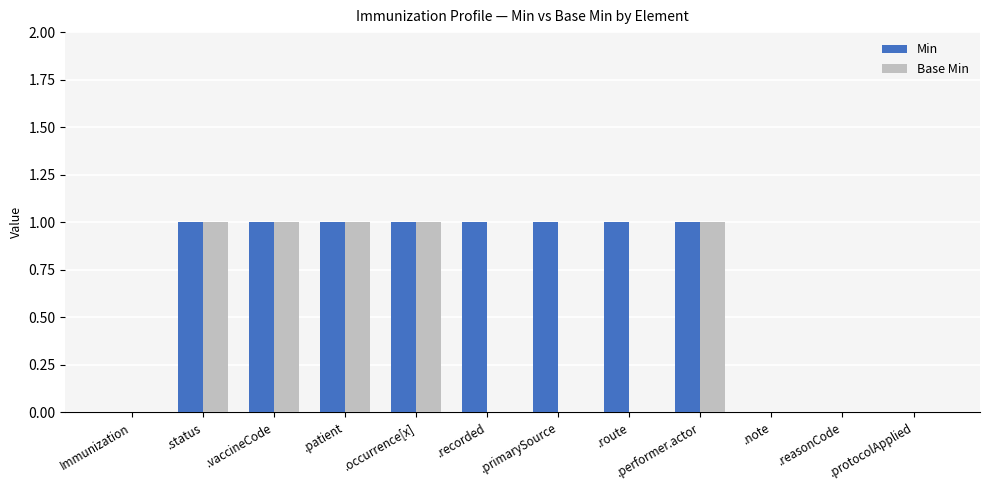

The Min series shows 0 at .protocolApplied. True or false?

True